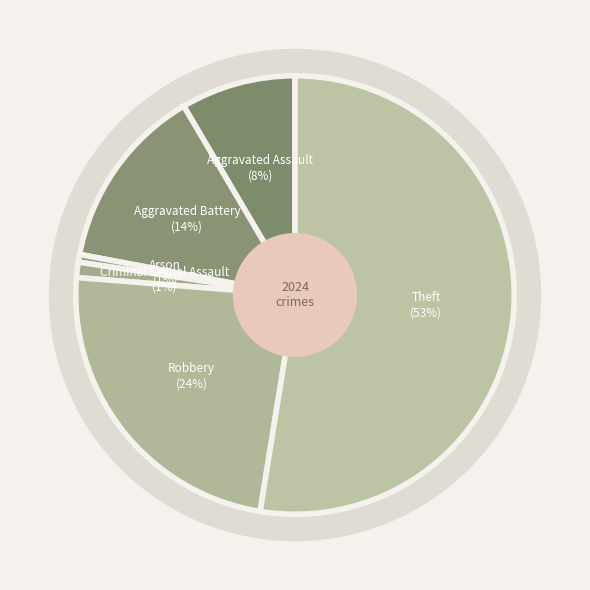

True or false: Robbery accounts for 32% of the total.

False